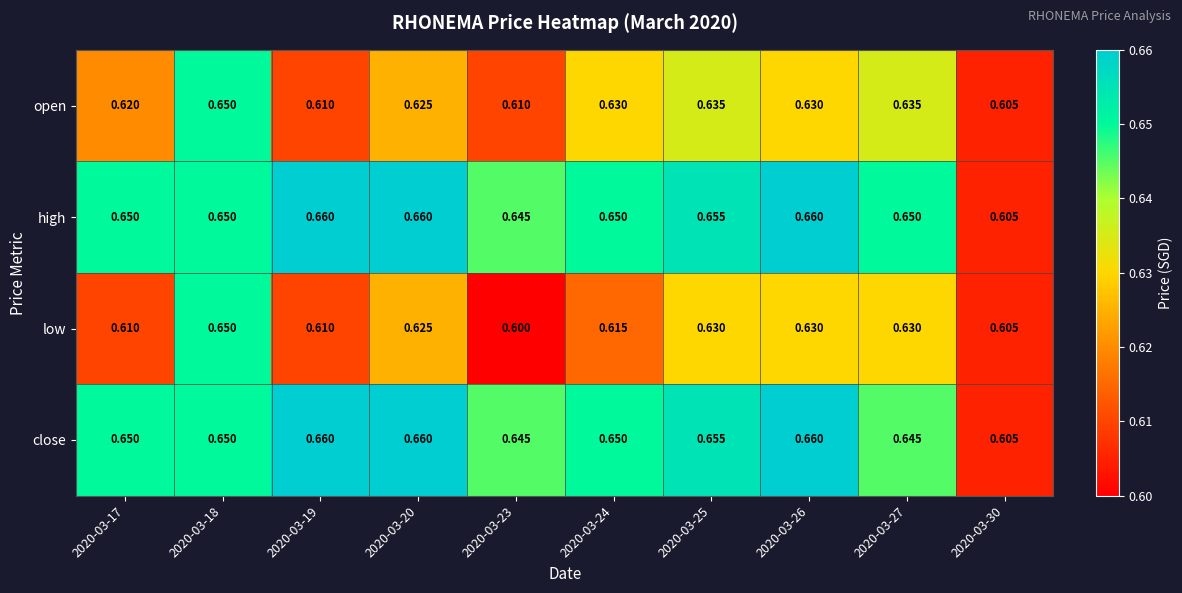

What is the smallest value displayed?

0.6